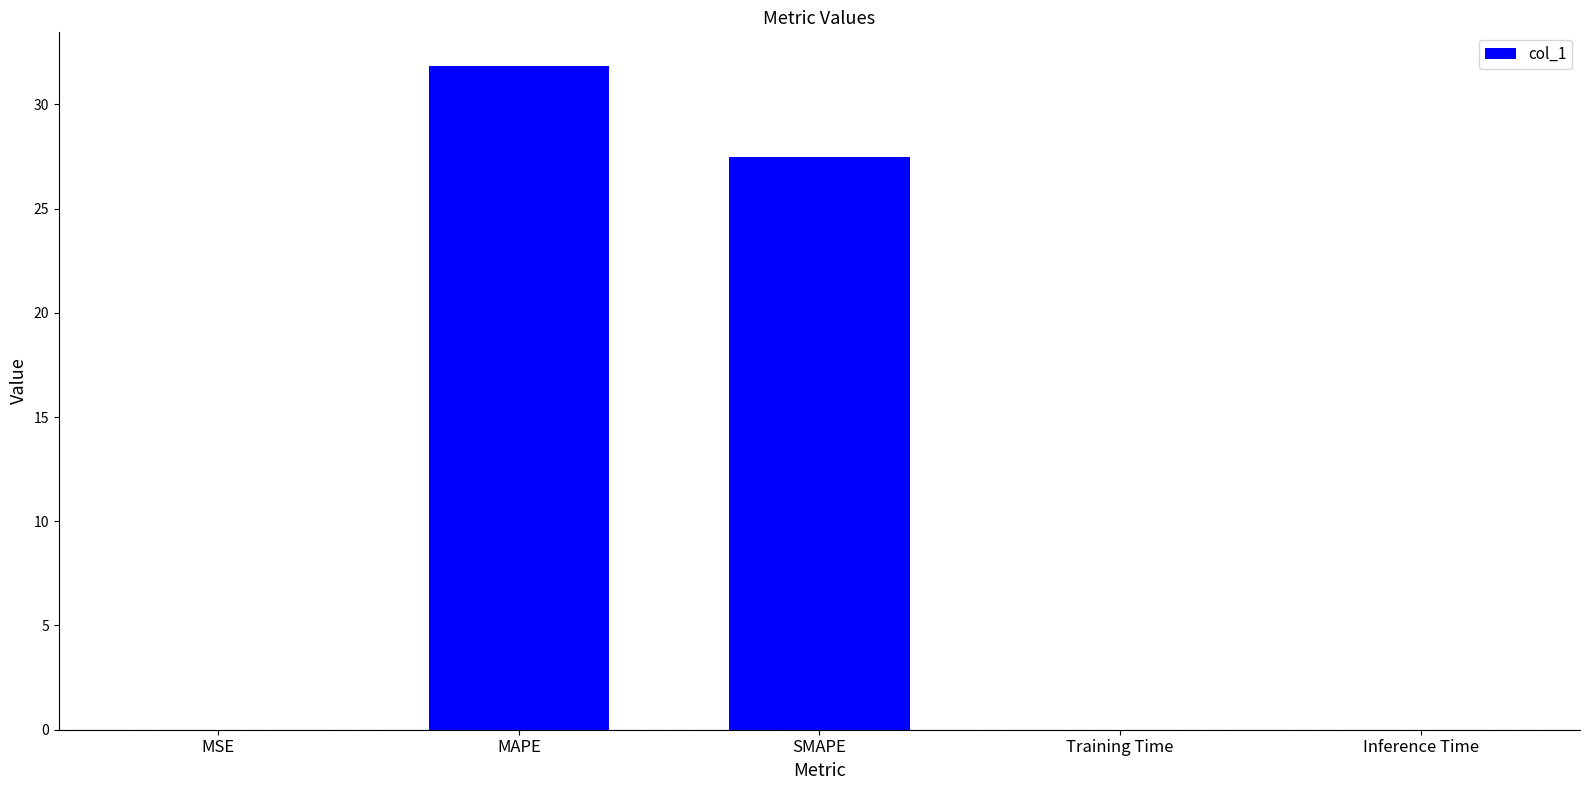

What is the maximum value shown in the chart?

31.9